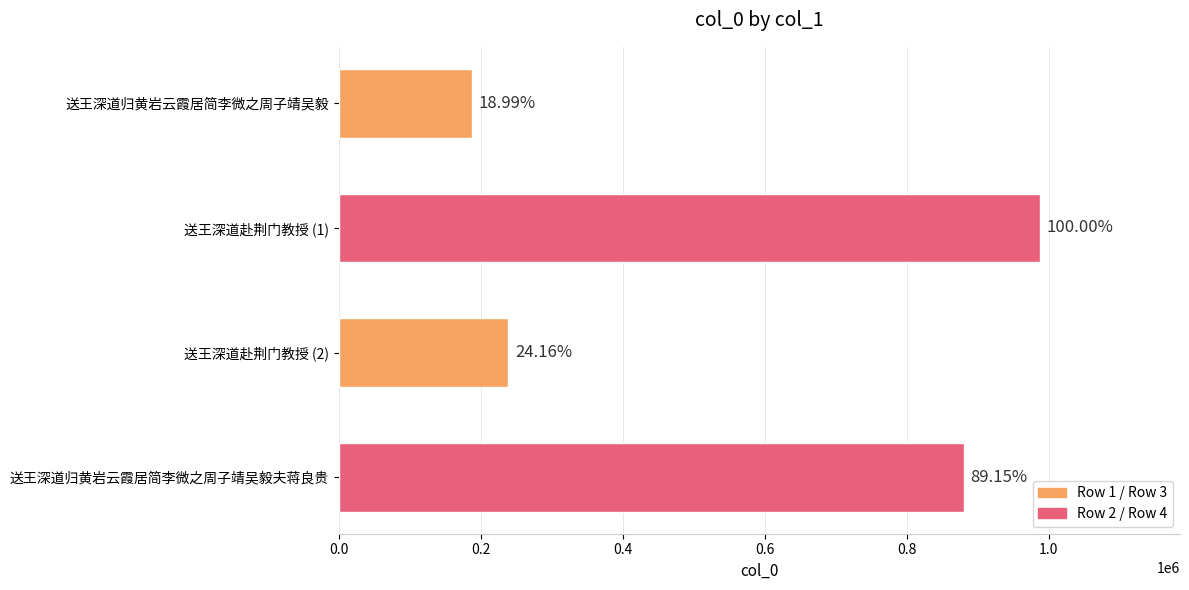

Are the bars horizontal?

Yes